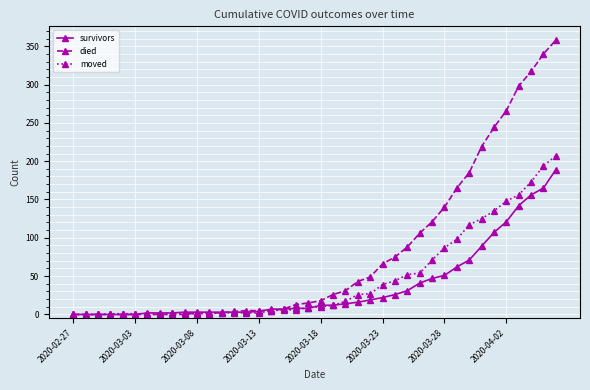

Count the number of categories in the chart.

40